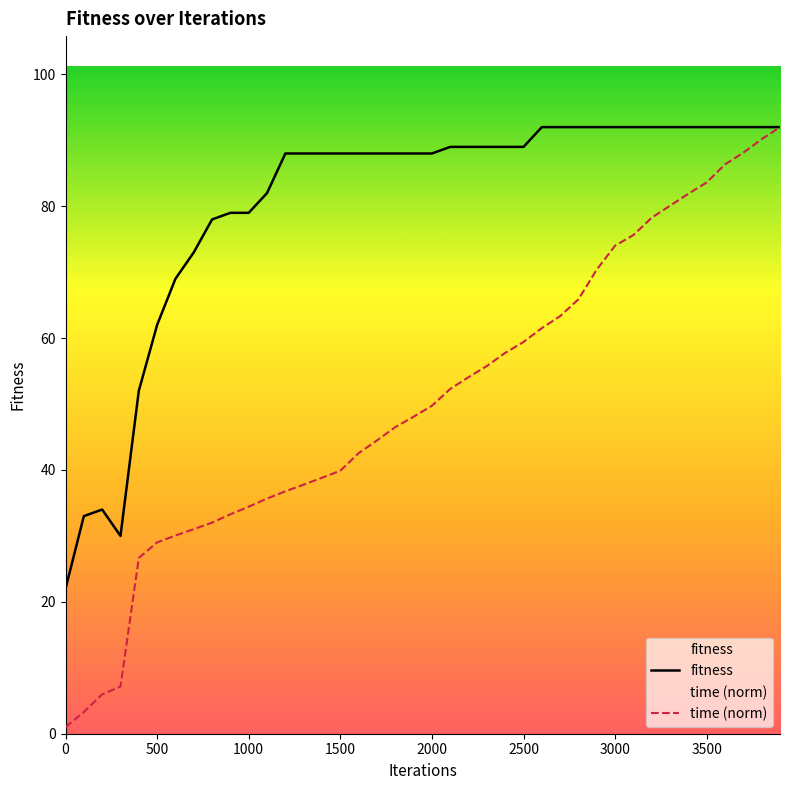

Which series has the widest spread of values?

time (norm)